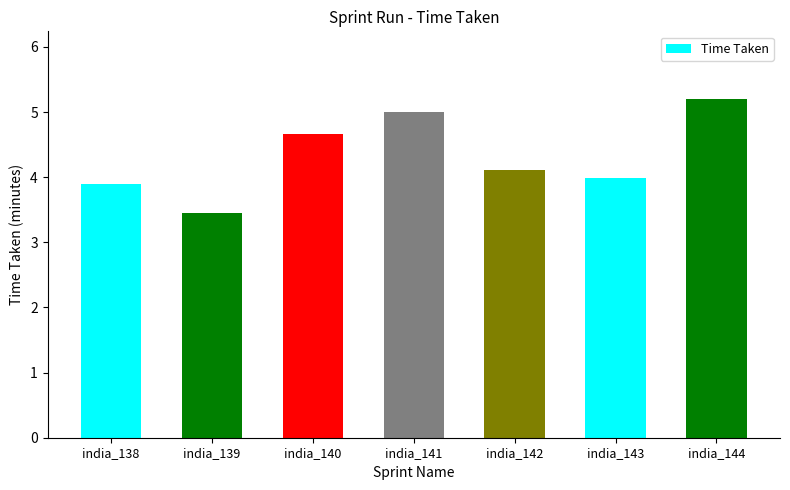

What is the sum of all values?

30.3